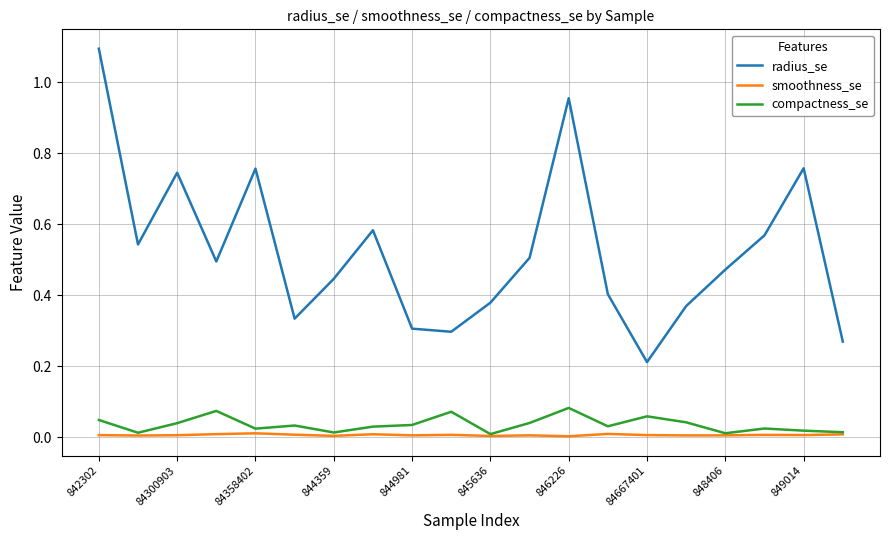

What is the greatest value displayed?

1.1